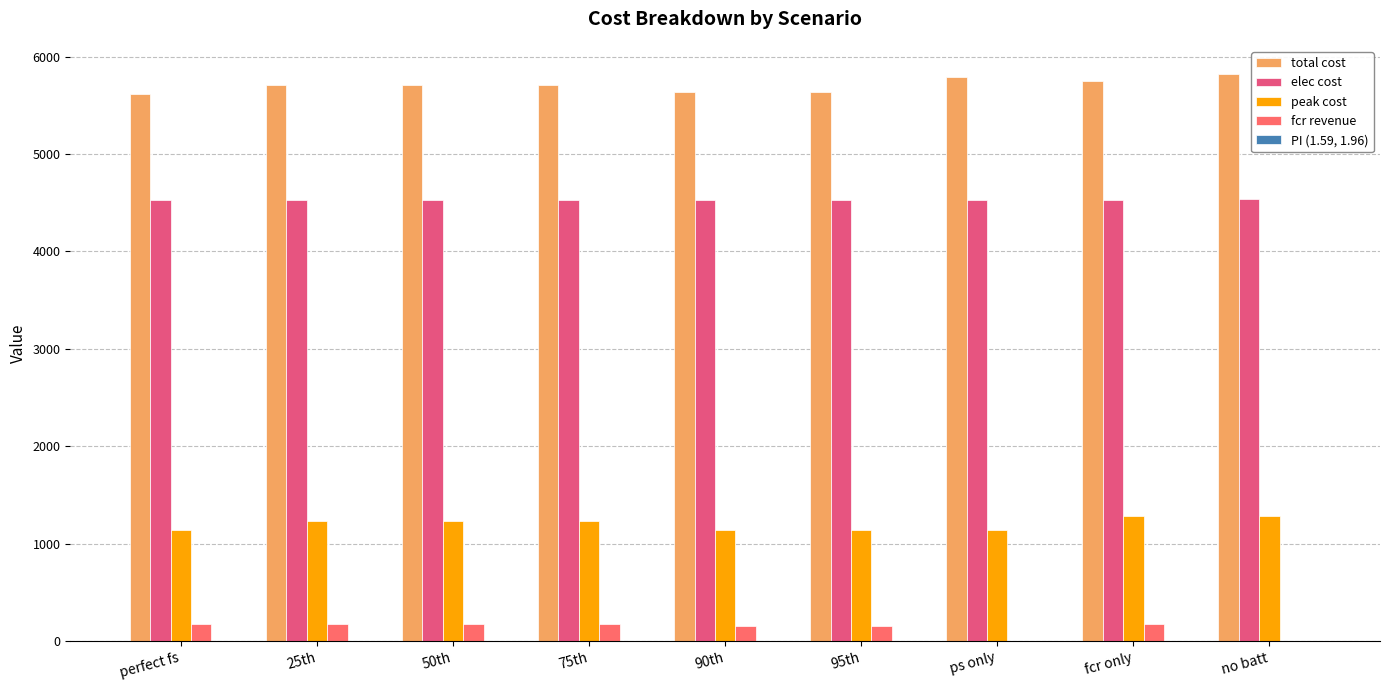

How many groups of bars are there?

9